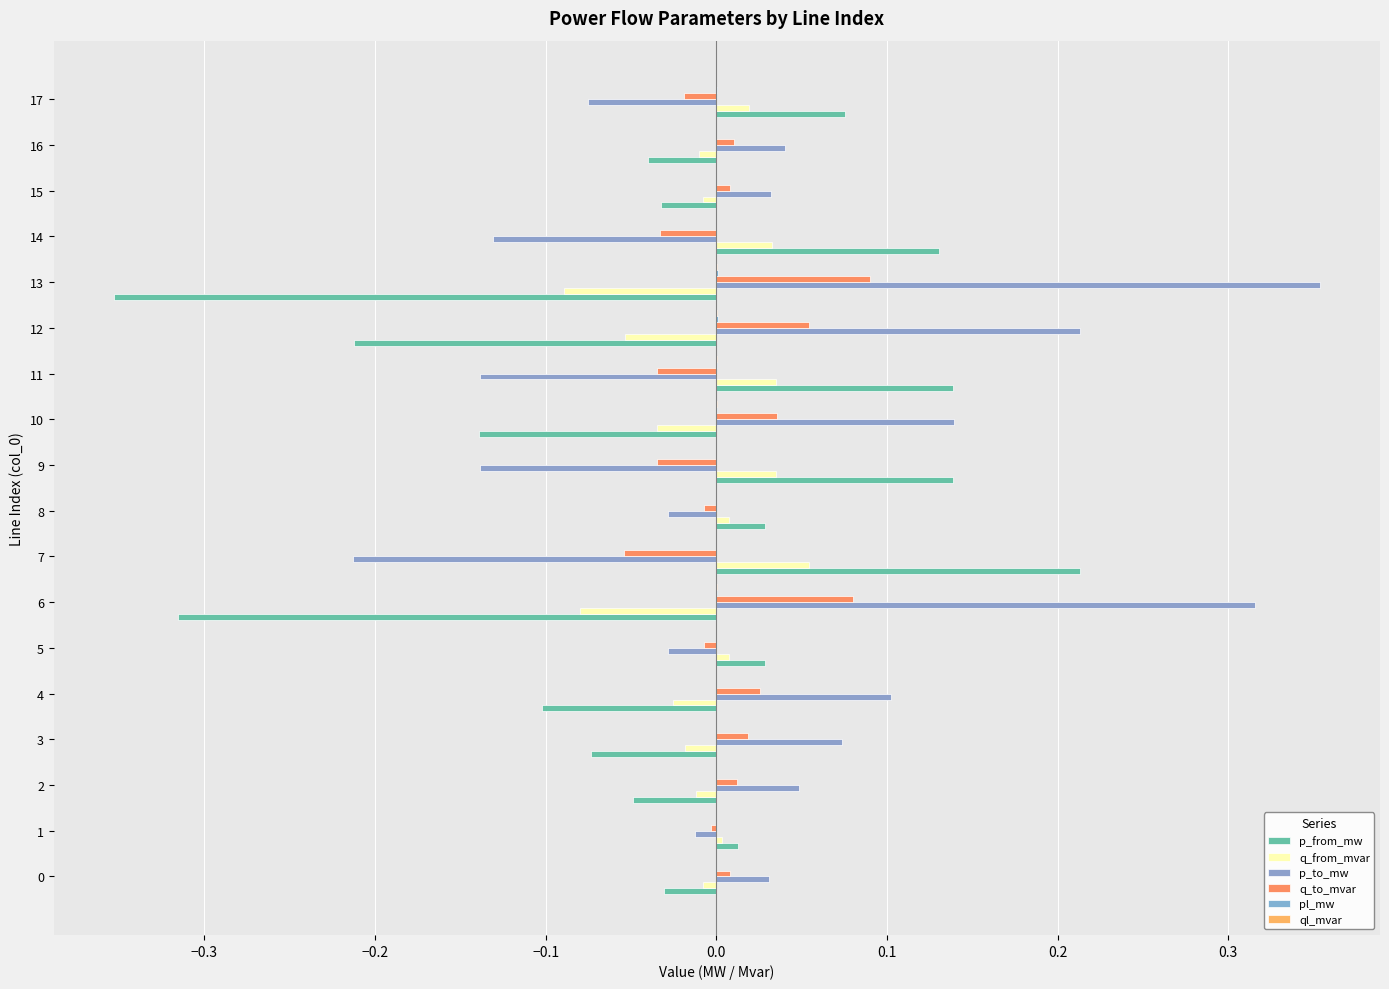

How many categories are shown in the chart?

18